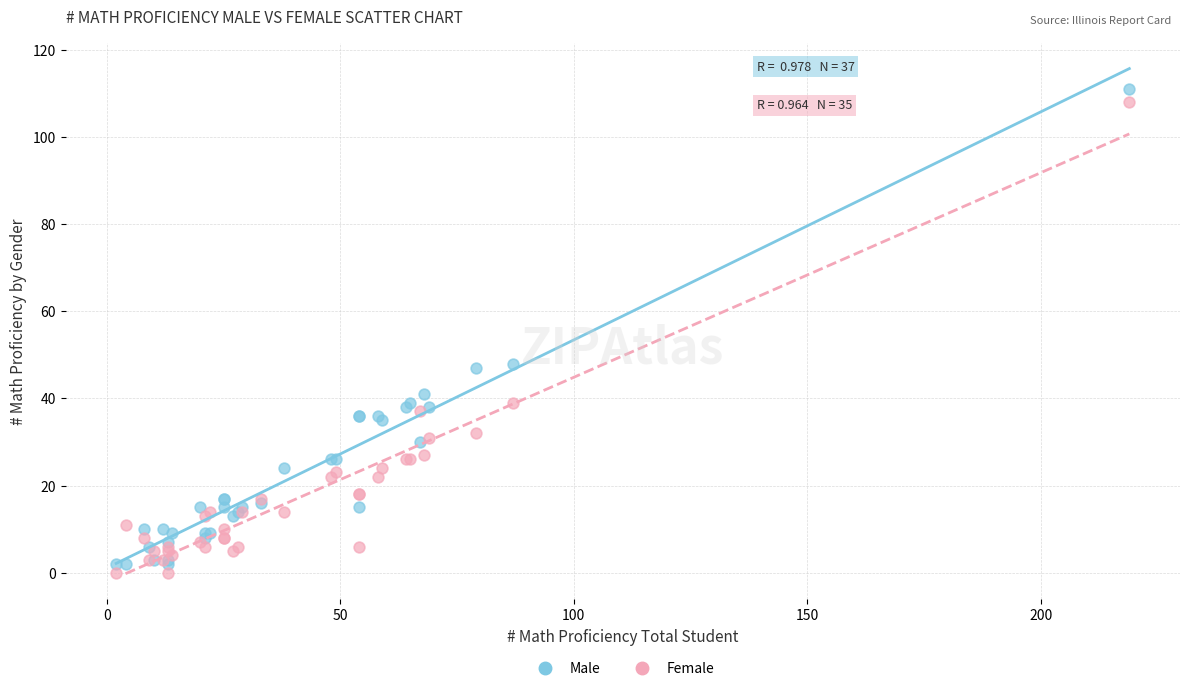

Which series has the largest Y range (max minus min)?

Male